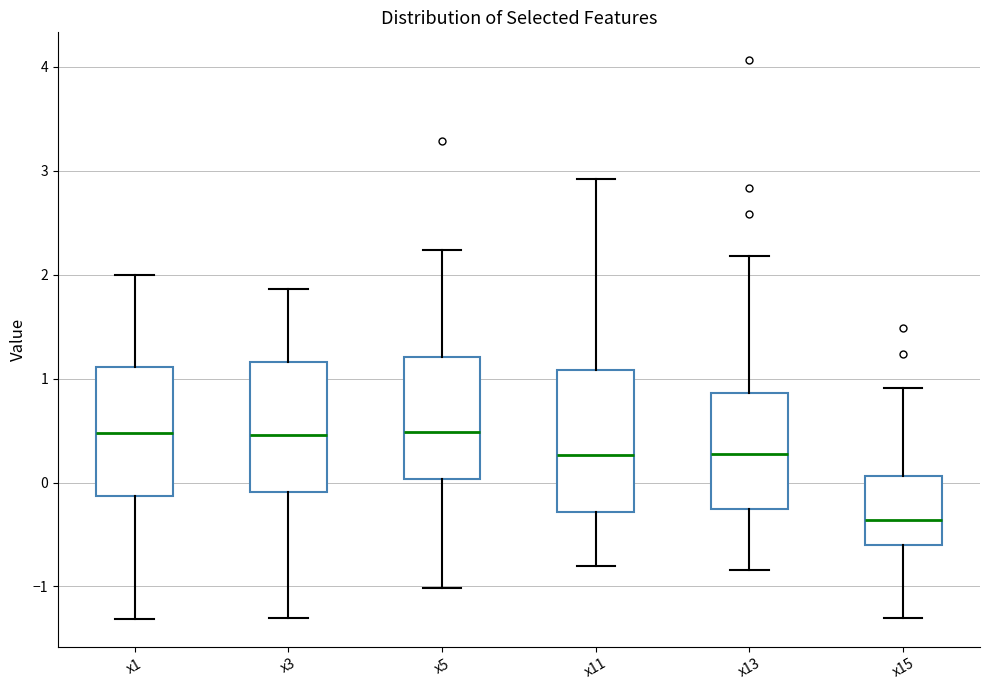

Reading left to right, transcribe this box plot: for each box, give where its median line is, the range the box spans, and where its two whiskers end, as read against the y-axis. The values are not printed on the chart, so give them approximately, as read against the axis.

x1: median 0.5, box -0.1 to 1.1, whiskers -1.3 to 2.0
x3: median 0.5, box -0.1 to 1.2, whiskers -1.3 to 1.9
x5: median 0.5, box 0.0 to 1.2, whiskers -1.0 to 2.2
x11: median 0.3, box -0.3 to 1.1, whiskers -0.8 to 2.9
x13: median 0.3, box -0.3 to 0.9, whiskers -0.8 to 2.2
x15: median -0.4, box -0.6 to 0.1, whiskers -1.3 to 0.9